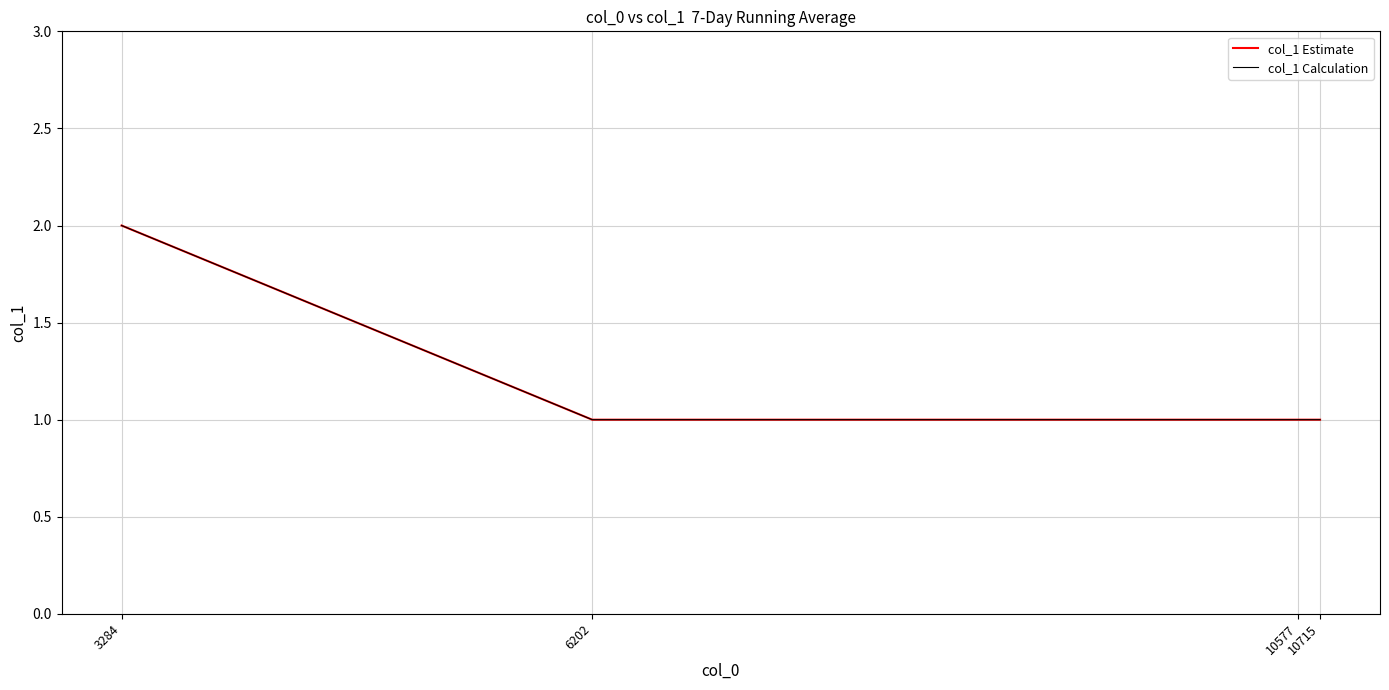

True or false: col_1 Calculation has more than 1 points higher than both neighbors.

False